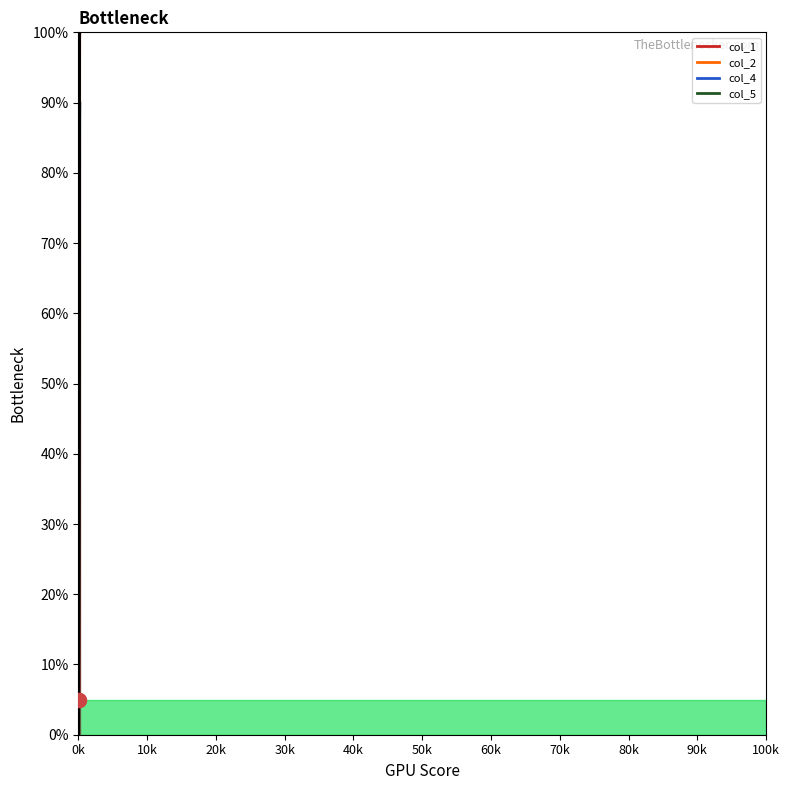

What is the difference between the col_2 values at 170 and 105?

58.9